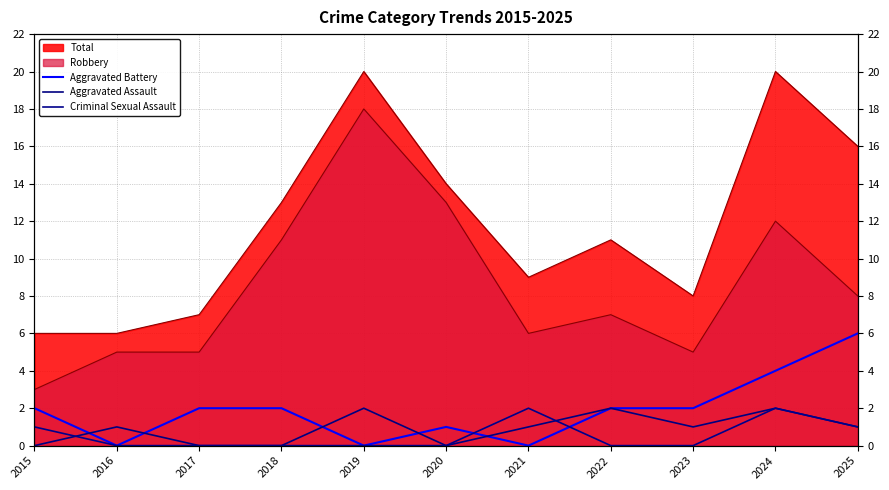

At which label does Aggravated Battery first exceed 2?

2024